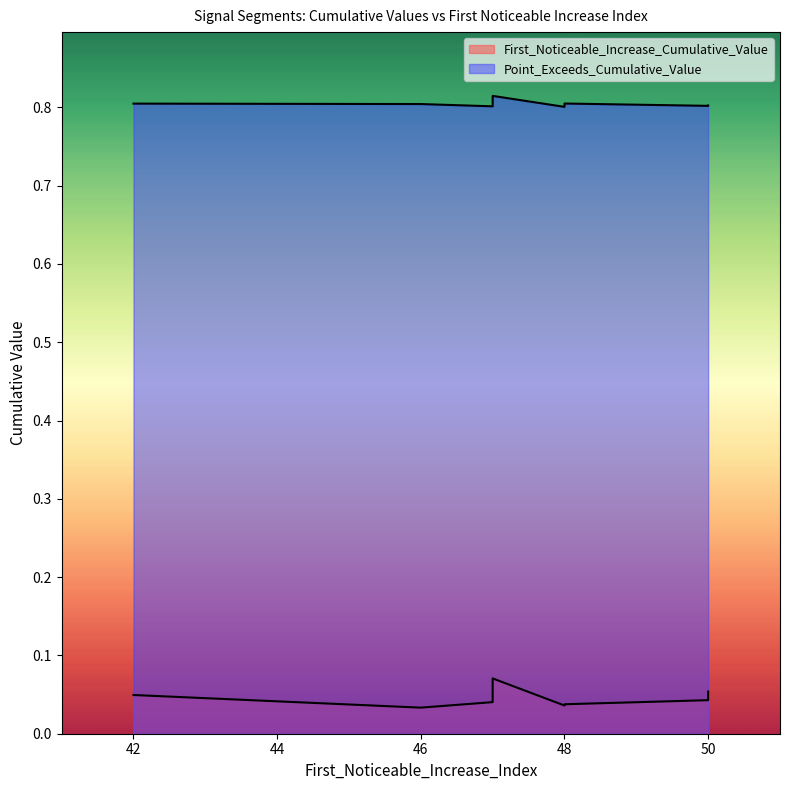

Reading left to right, extract all data points from this chart.

First_Noticeable_Increase_Cumulative_Value: 42=0.0	50=0.0	46=0.0	50=0.1	47=0.1	47=0.0	47=0.1	47=0.0	48=0.0	48=0.0
Point_Exceeds_Cumulative_Value: 42=0.8	50=0.8	46=0.8	50=0.8	47=0.8	47=0.8	47=0.8	47=0.8	48=0.8	48=0.8